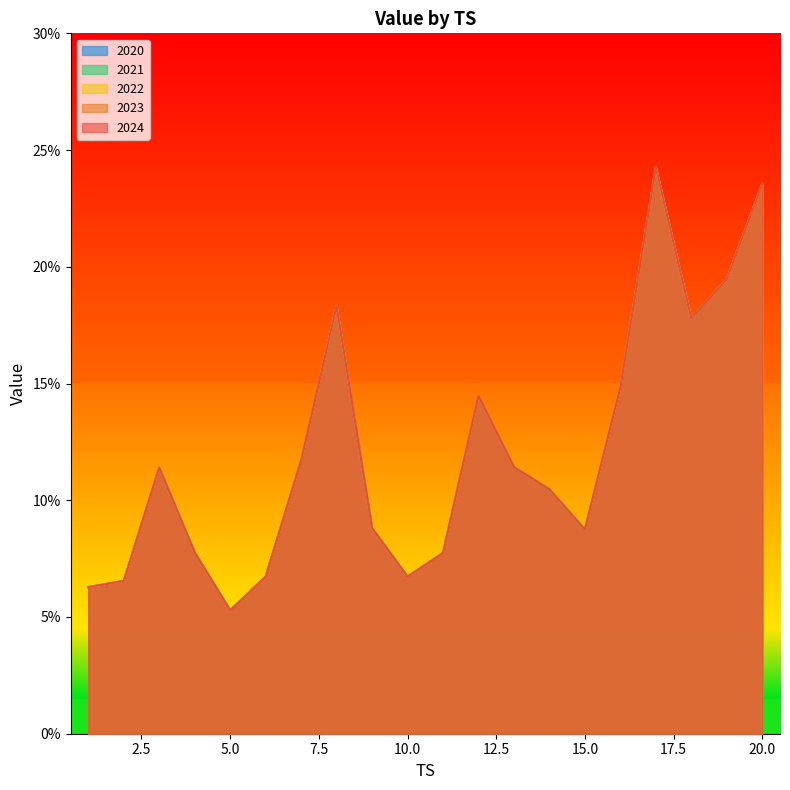

True or false: 2020 has more than 2 points higher than both neighbors.

True